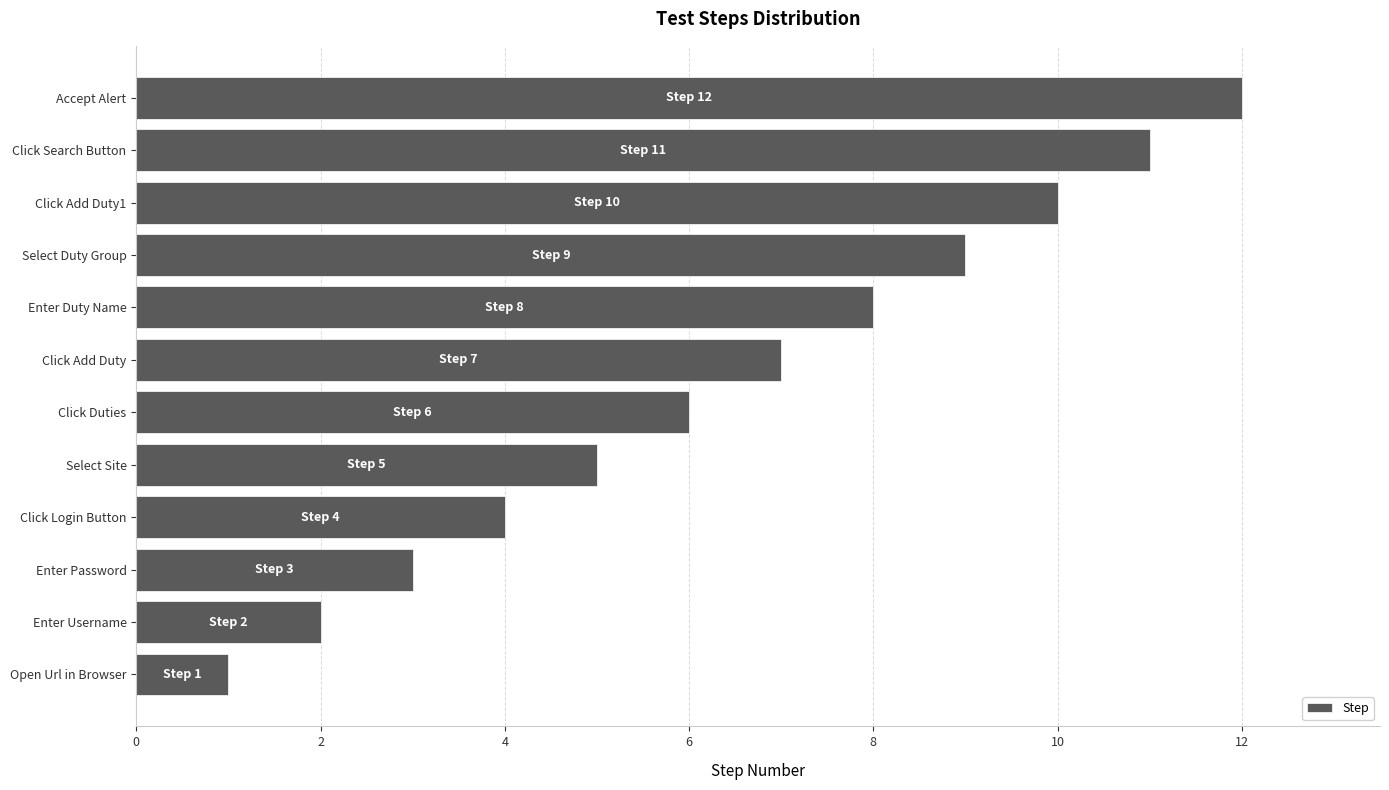

What is the difference between the second highest and second lowest values?

9